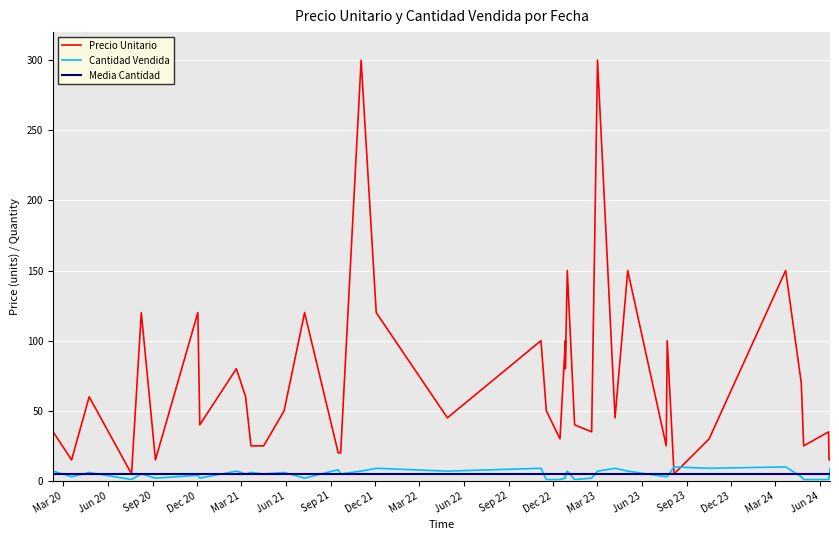

What is the highest value of the Precio Unitario series?

300